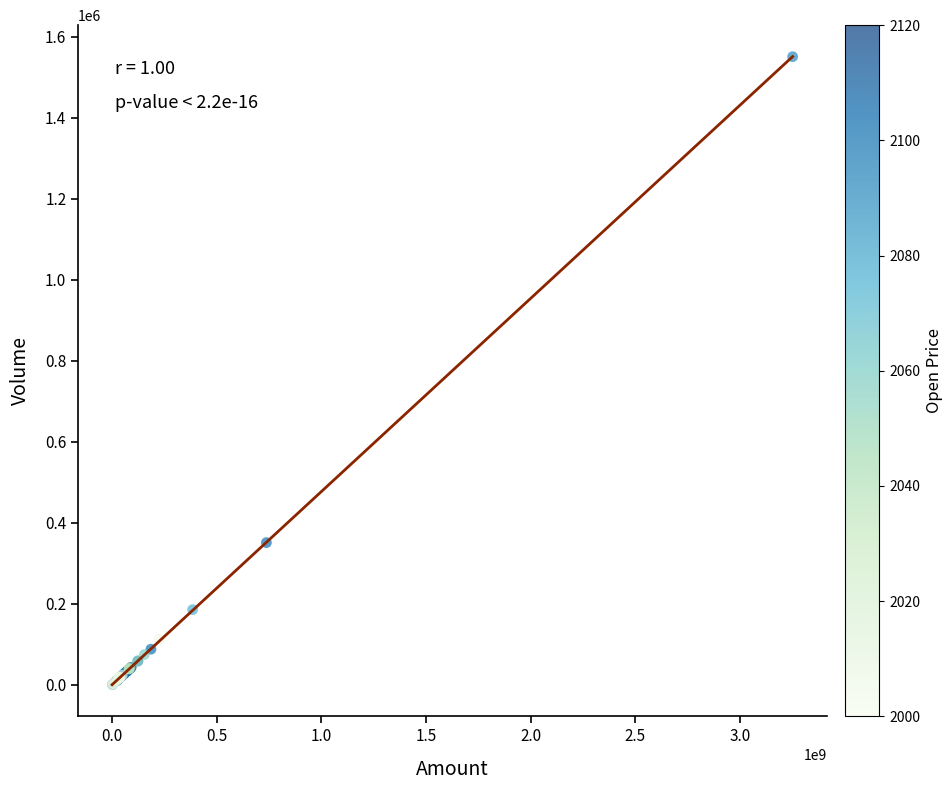

What Y value in the scatter plot is closest to 775236?

351173